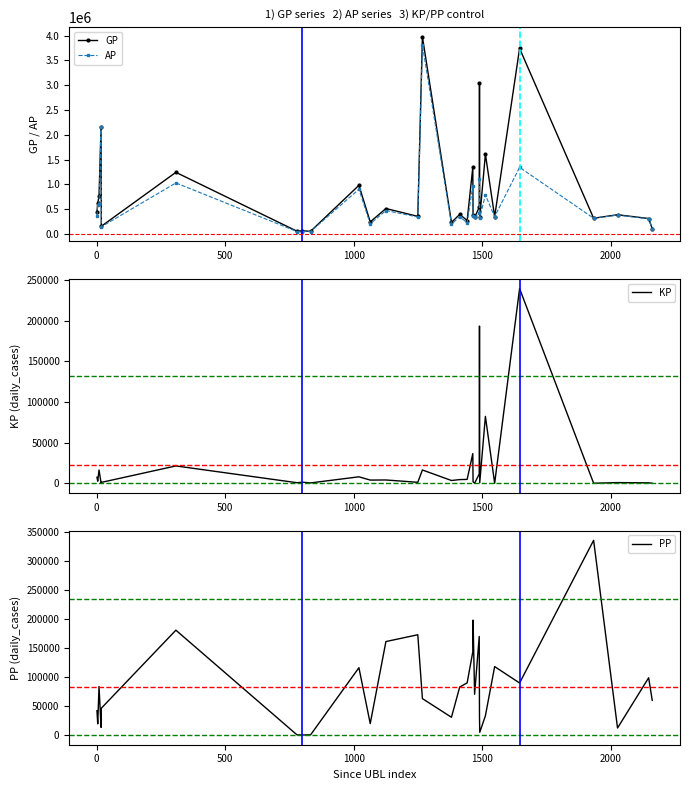

True or false: GP has more than 2 points higher than both neighbors.

True